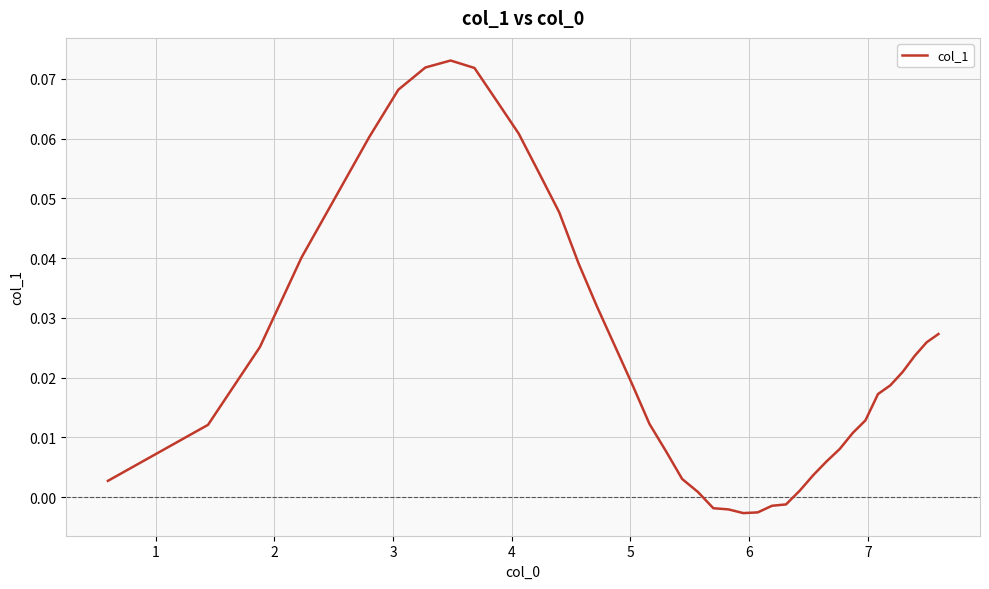

How many lines are shown in the chart?

1